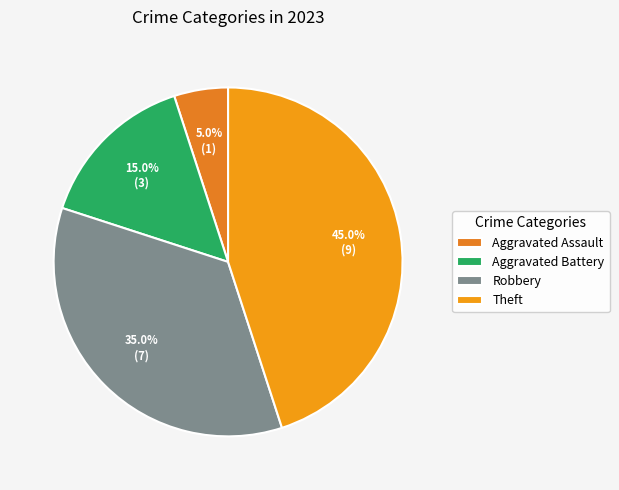

To the nearest percent, what percentage of the pie is Aggravated Assault?

5%